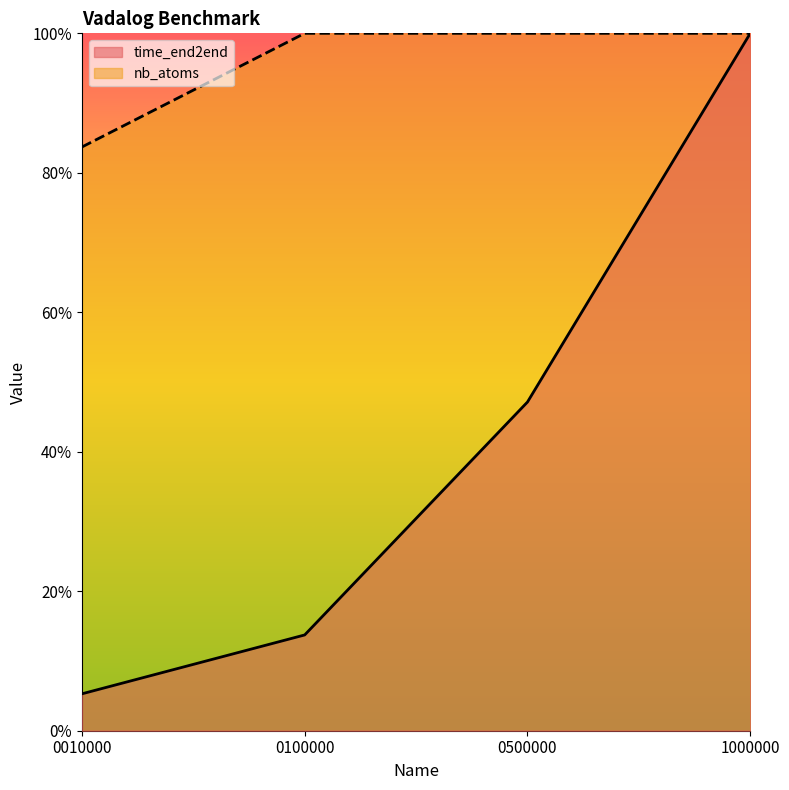

Between 1000000 and 0500000, which is larger?

1000000